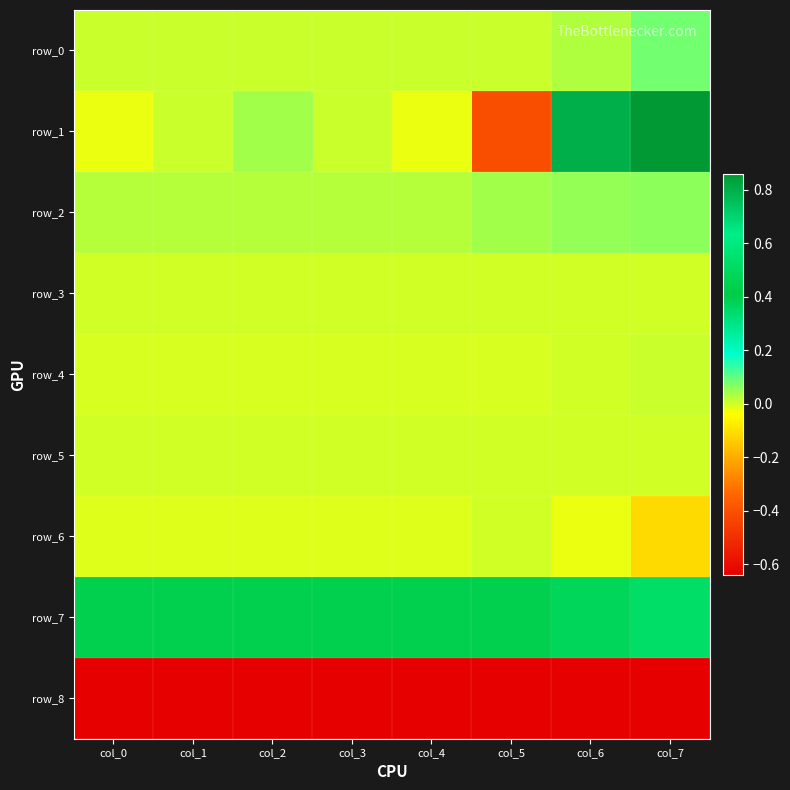

What is the total value across all series at col_4?

-0.2